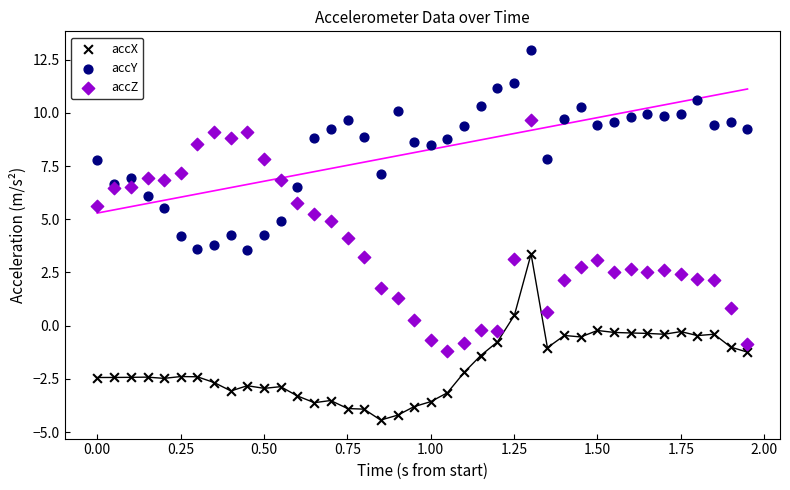

What is the X range (max minus min) for the scatter plot?

1.9